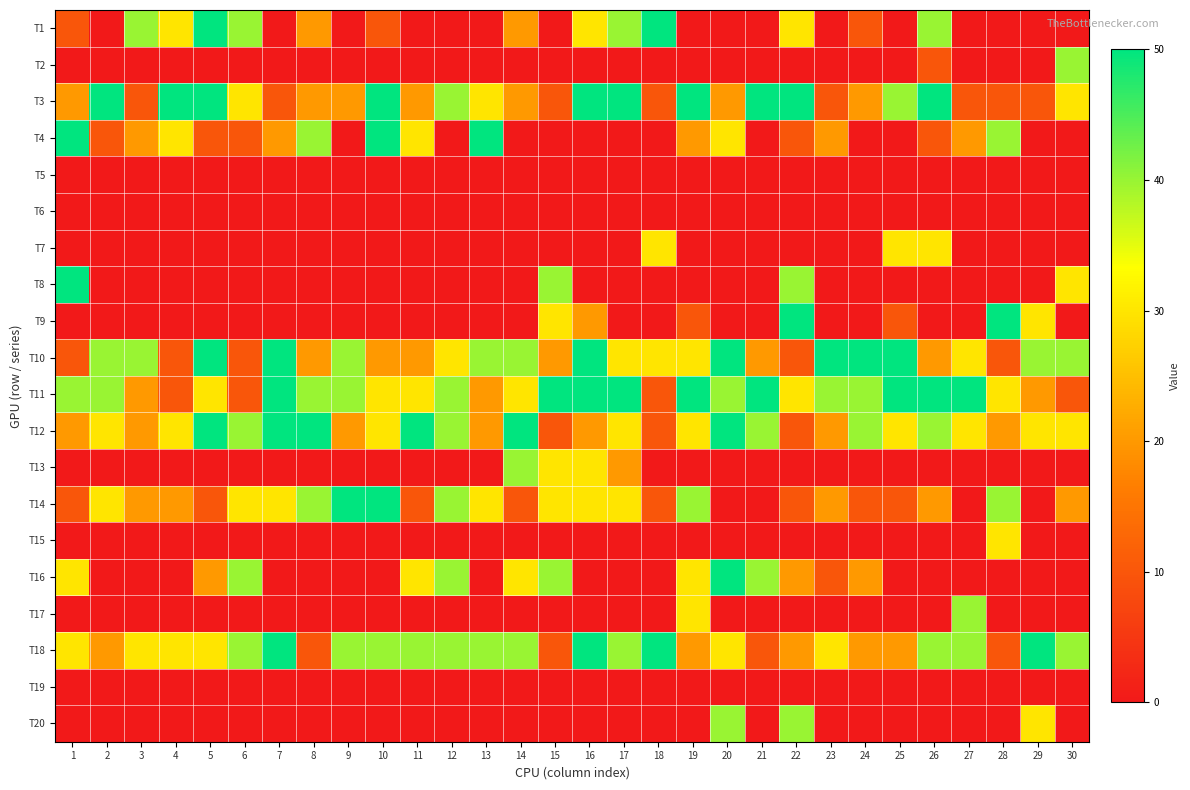

At how many categories does at least one series exceed 21?

30